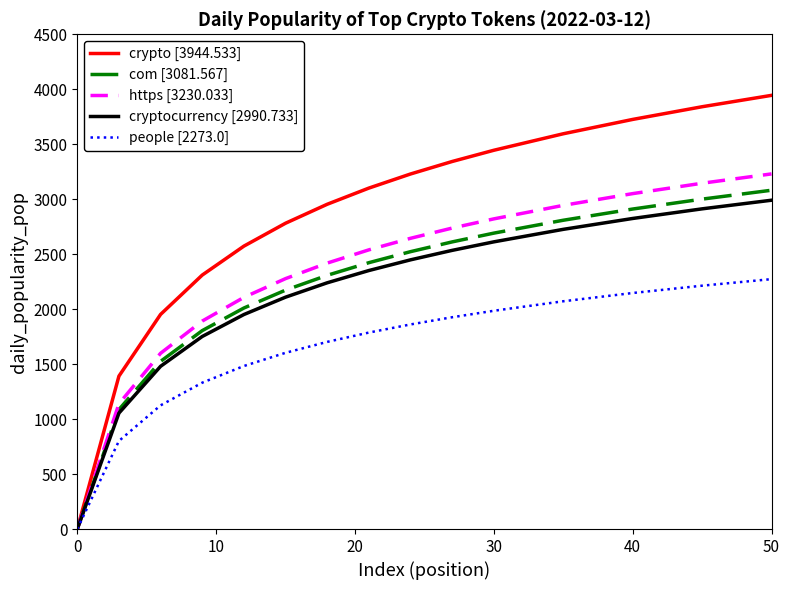

Which series has the widest spread of values?

crypto [3944.533]